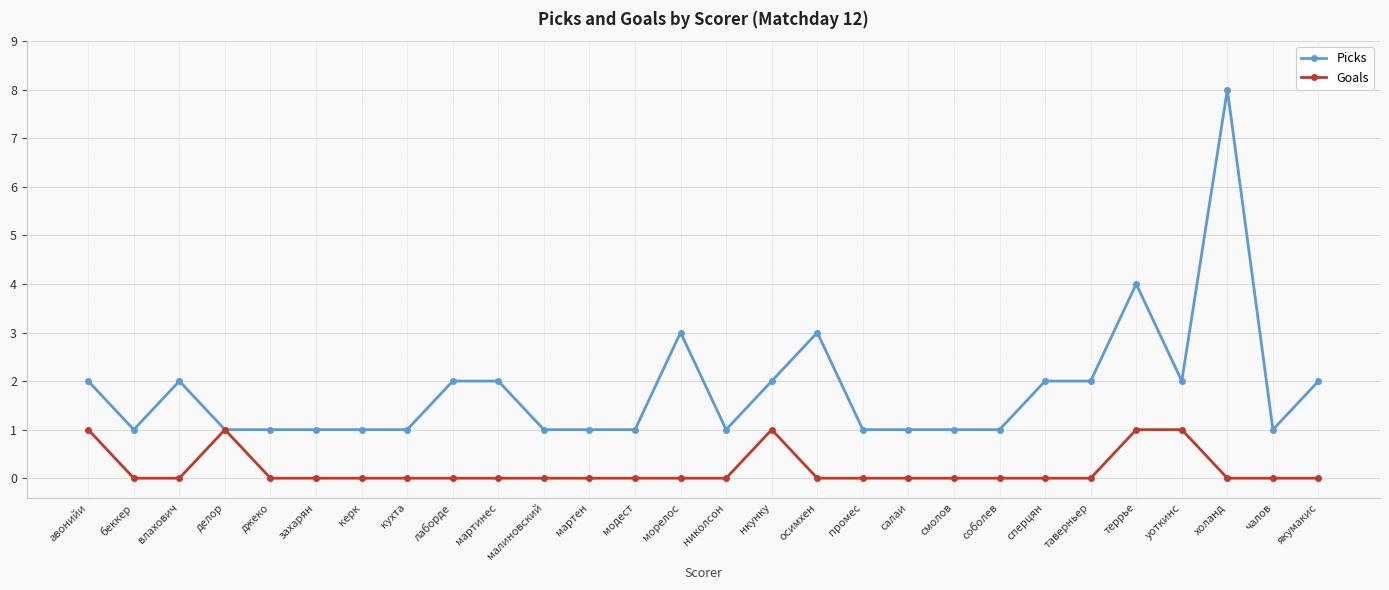

Count the number of data series in this chart.

2